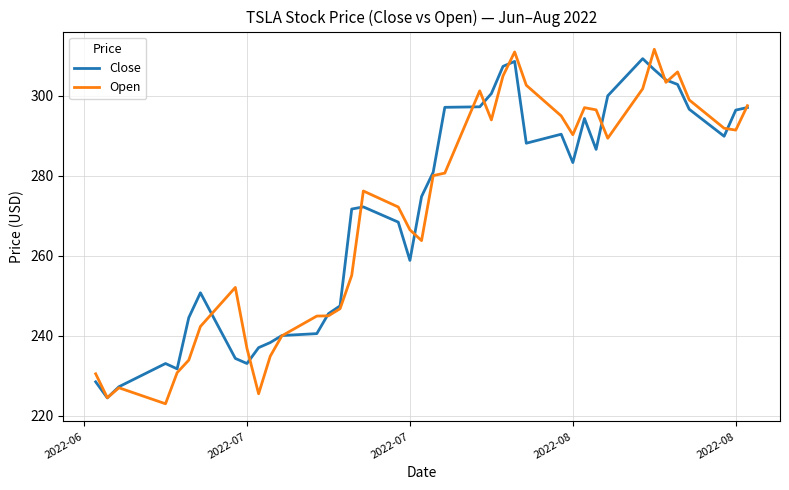

What is the maximum value shown in the chart?

311.7